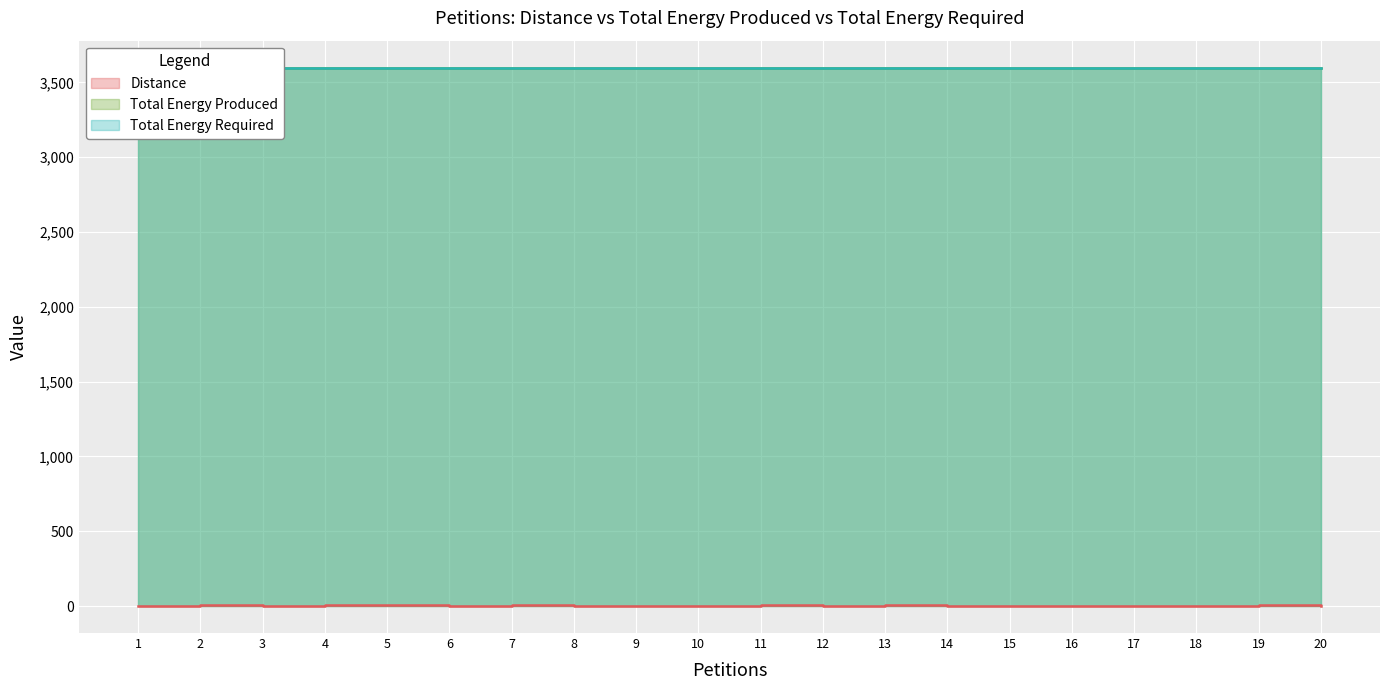

True or false: Total Energy Required has more than 1 interior local peaks.

False